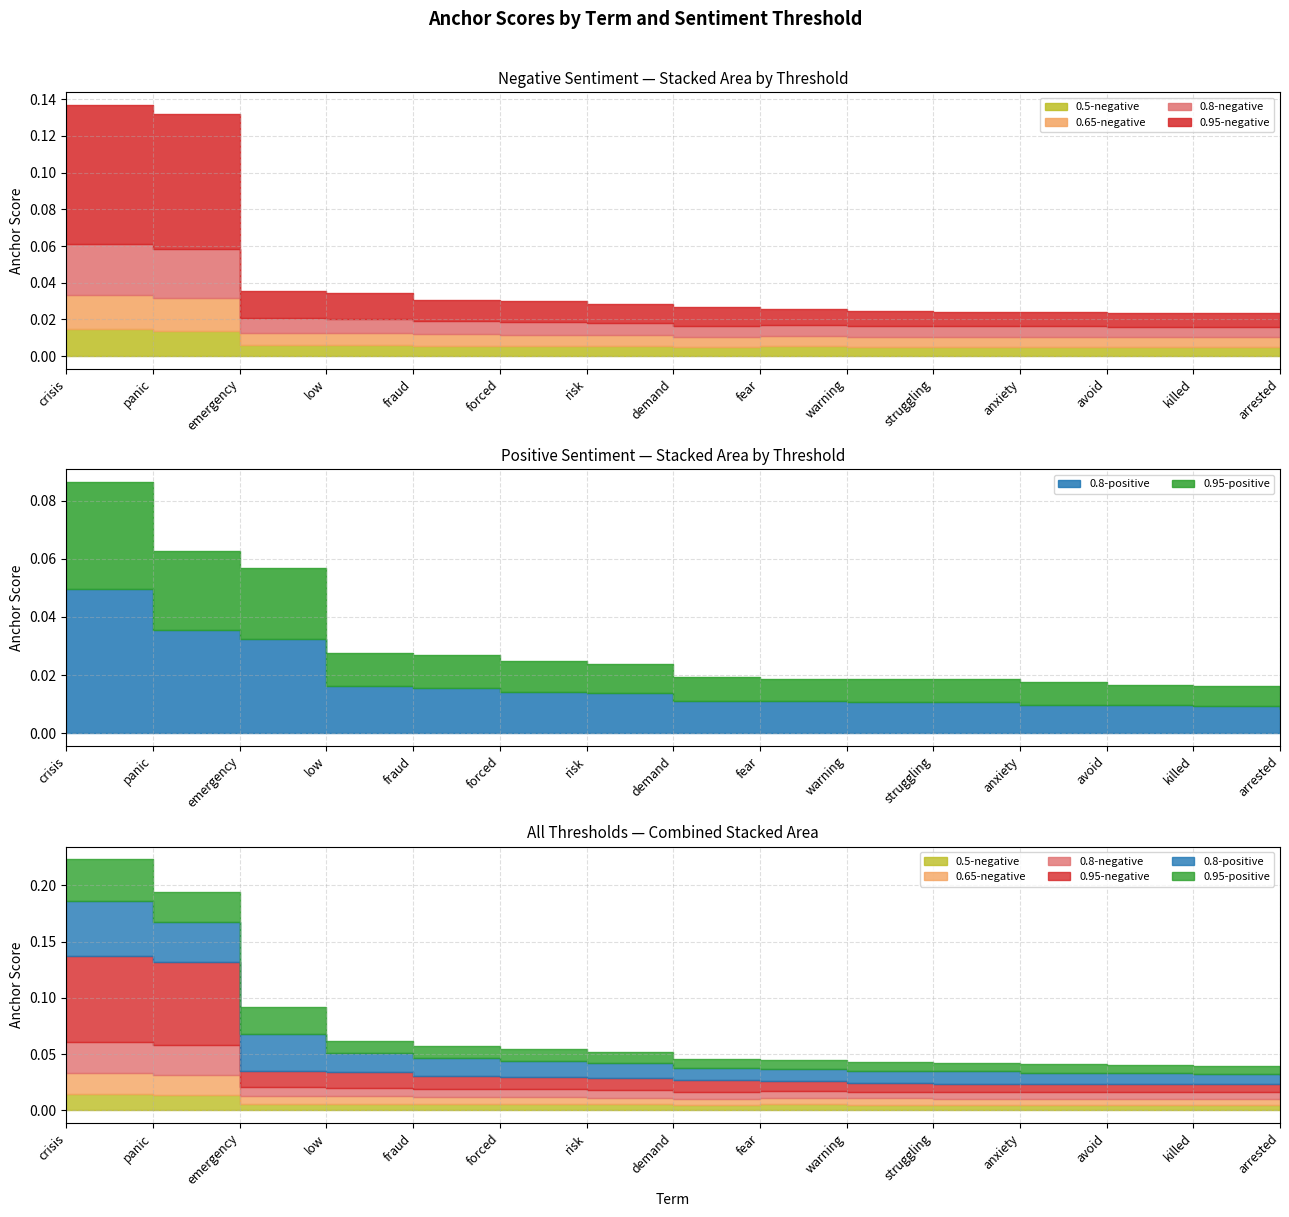

At which label is 0.8-positive closest to 0?

arrested